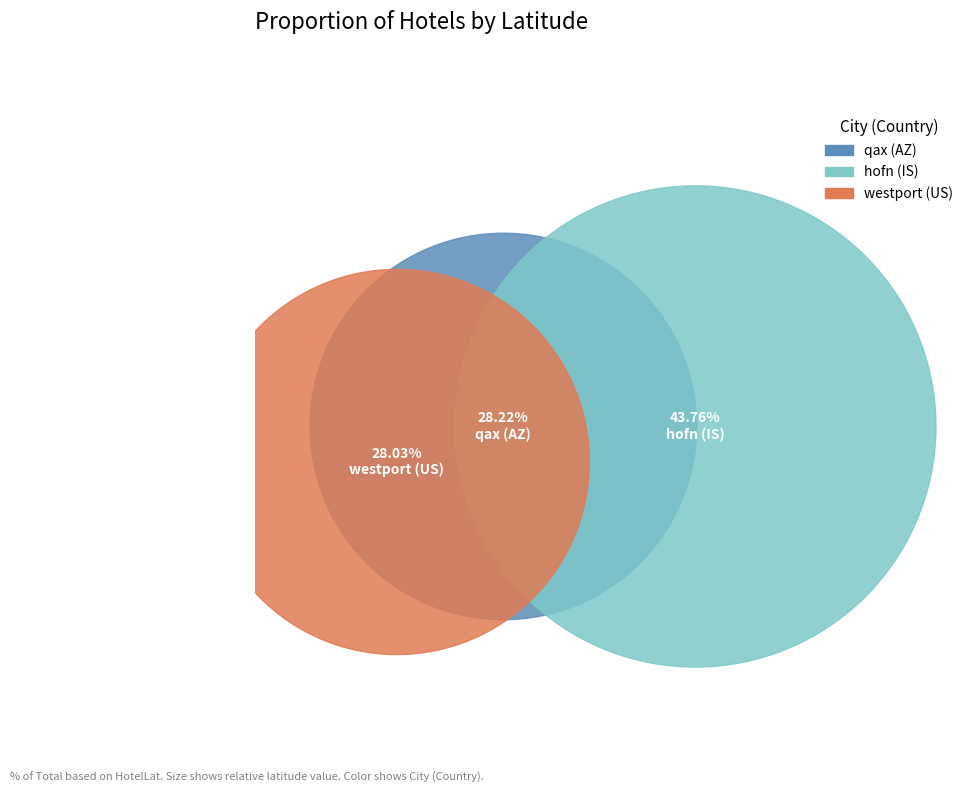

What percentage is the qax (AZ) slice, to the nearest percent?

28%